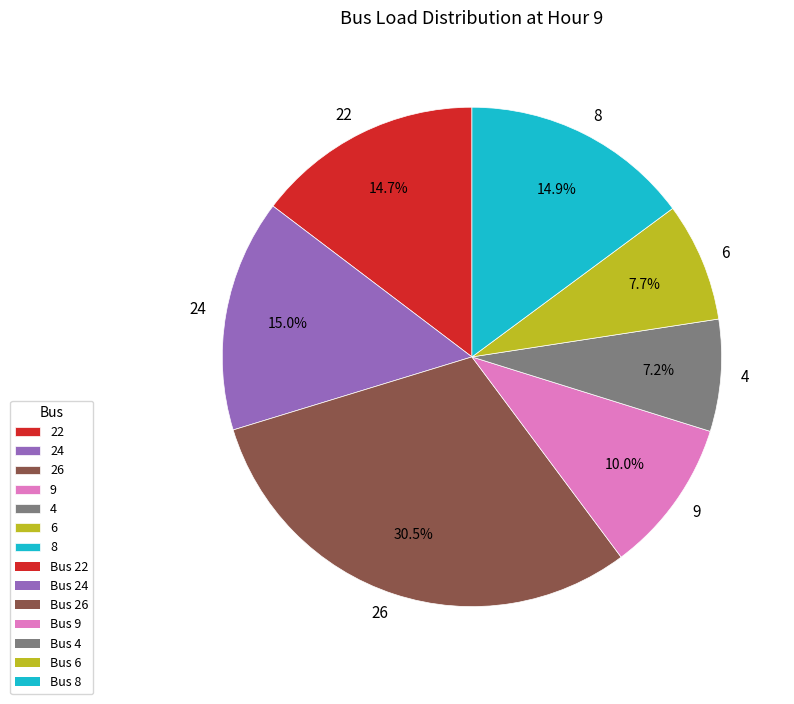

What portion of the pie excludes 22?

85.3%